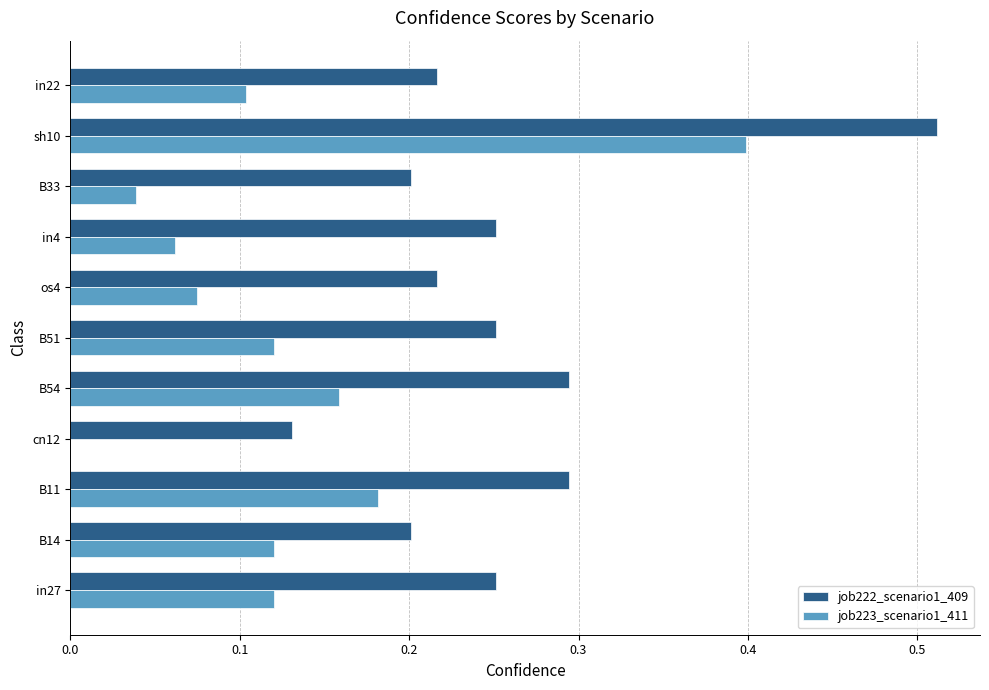

The value of job223_scenario1_411 at B51 is 0.1. True or false?

True